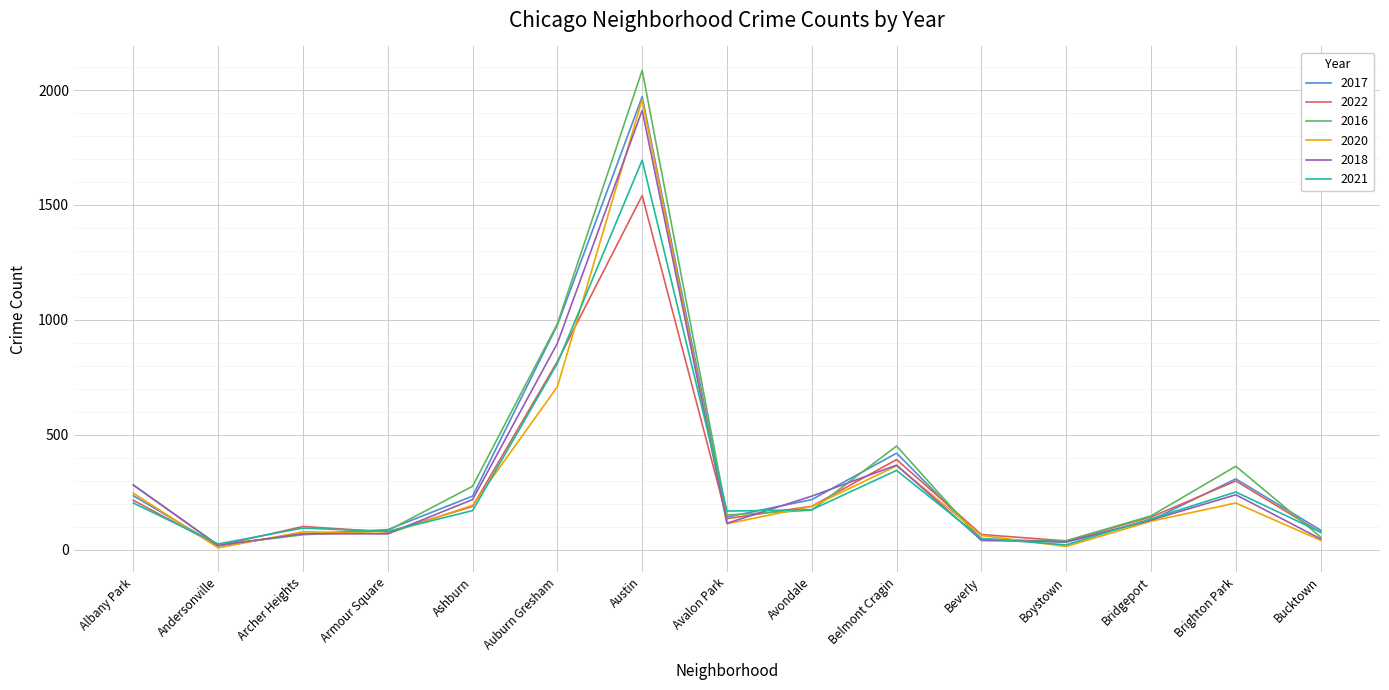

What is the spread (max minus min) of values at Brighton Park?

160